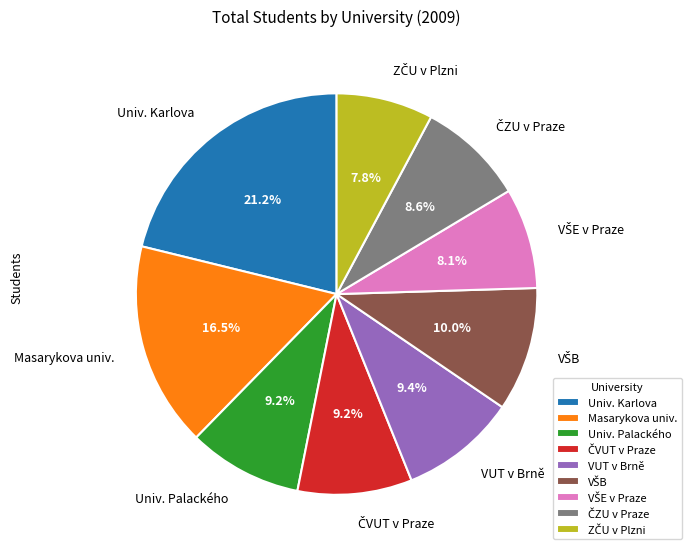

Does Univ. Karlova represent more than half of the total?

No